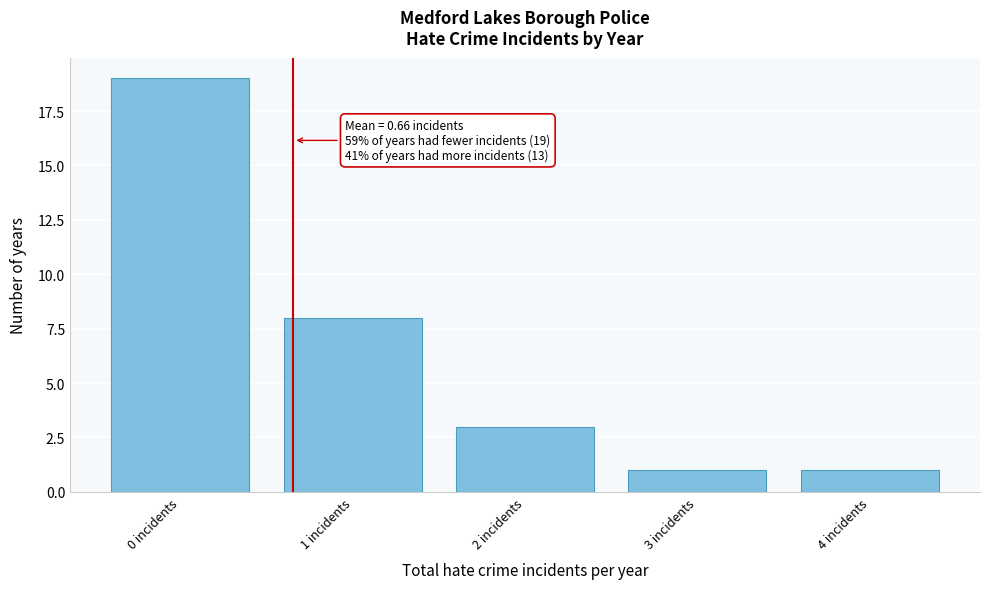

Reading left to right, transcribe all the data shown in this chart.

0 incidents=19	1 incidents=8	2 incidents=3	3 incidents=1	4 incidents=1